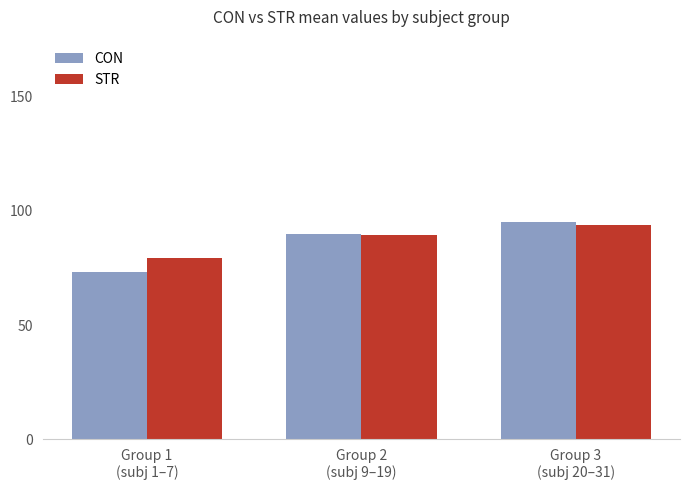

What are all the series names shown in the legend?

CON, STR